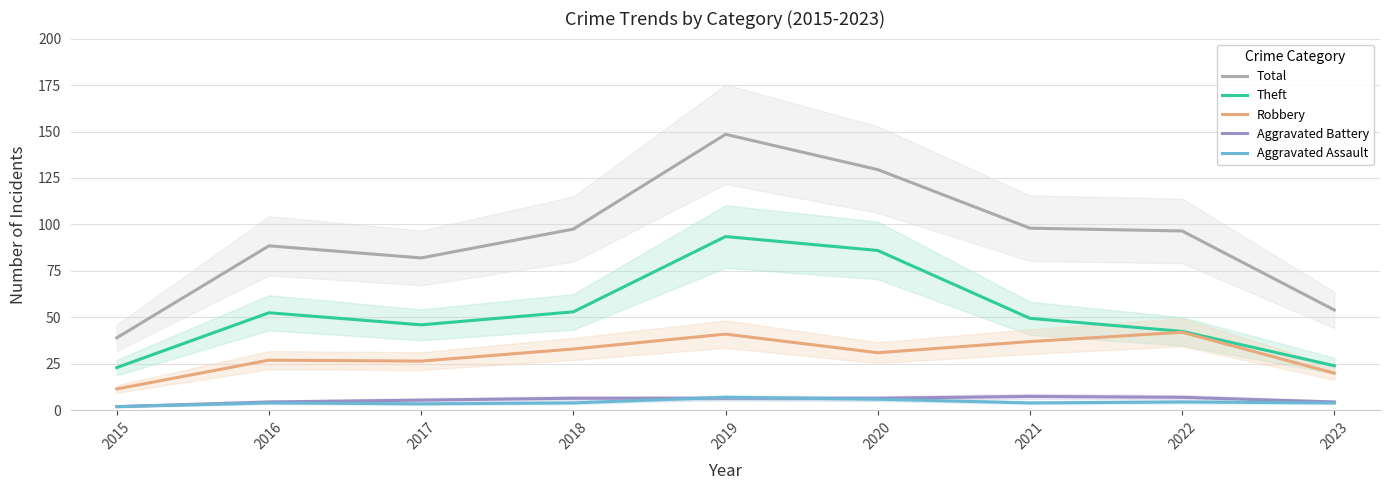

At how many categories does at least one series exceed 23?

9